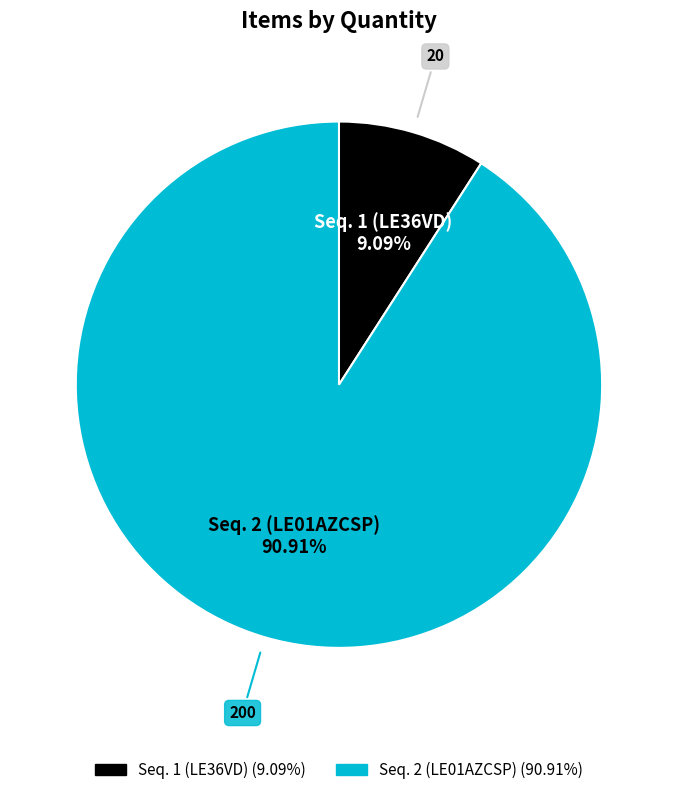

Is there a majority slice in this chart?

Yes